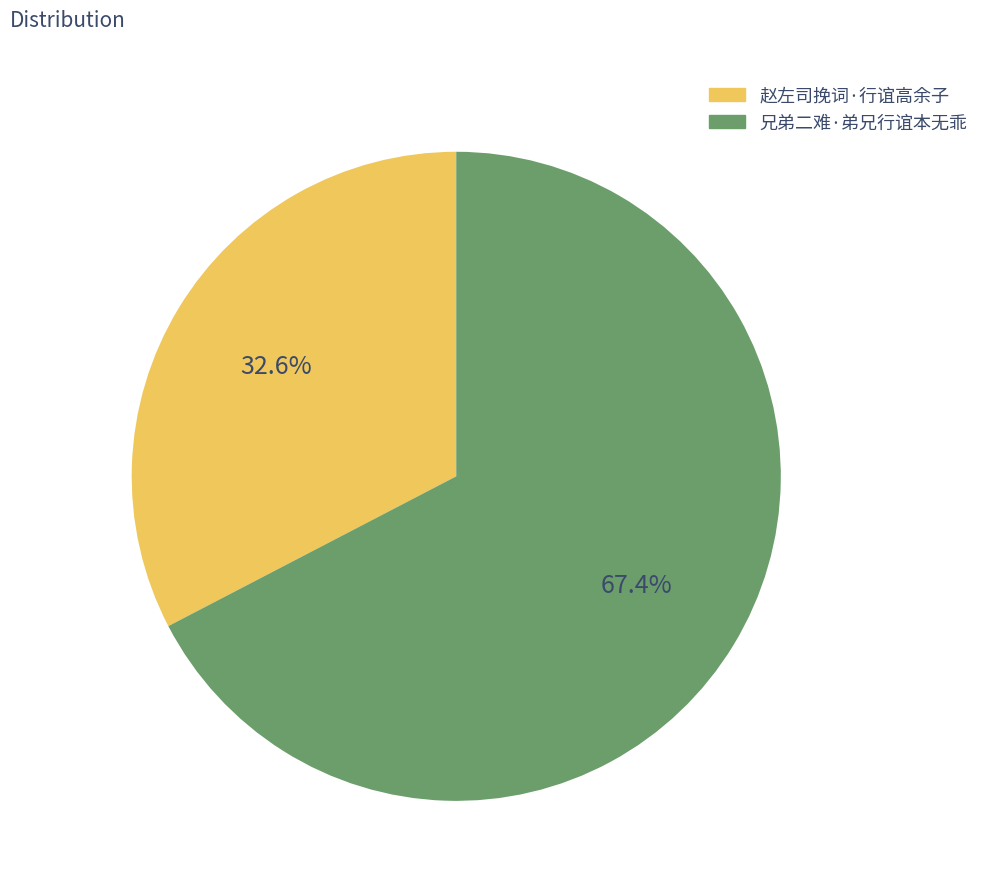

Which category accounts for the majority?

兄弟二难·弟兄行谊本无乖